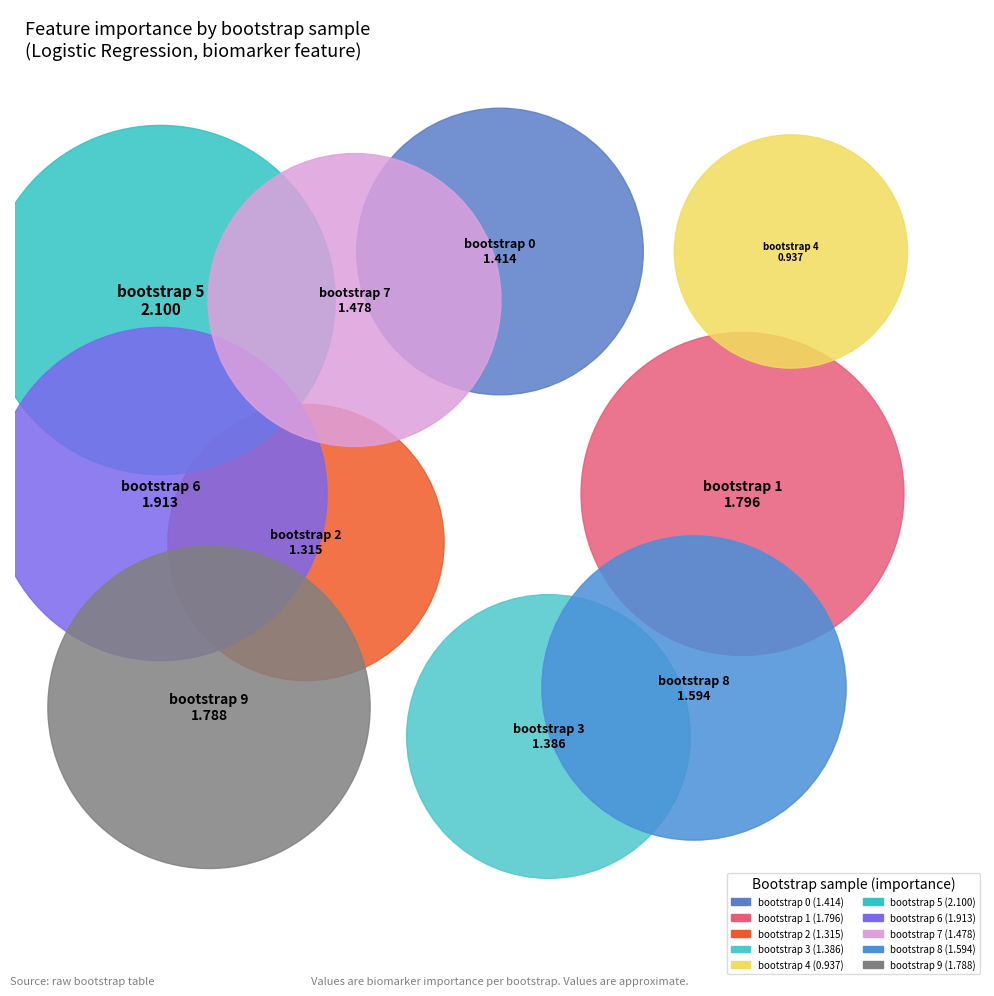

Which has a higher value, biomarker_5 or biomarker_8?

biomarker_5